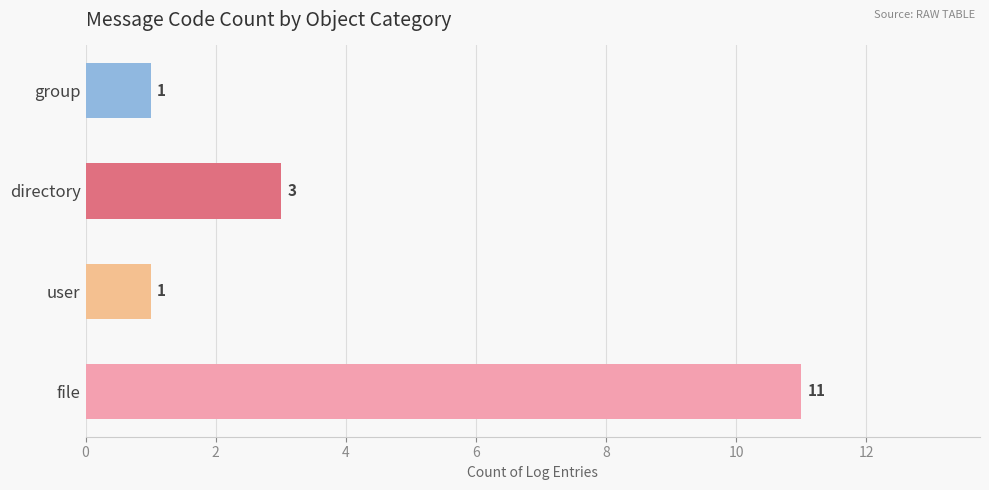

Count the values in the range 1 to 11.

4